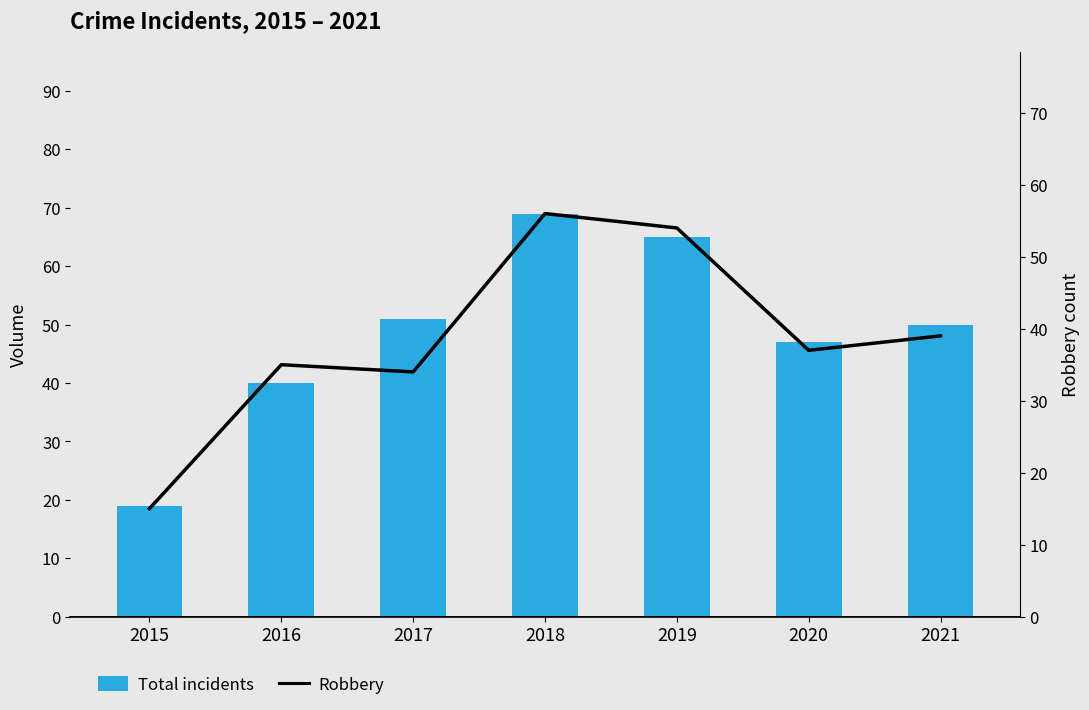

List the labels in order of Robbery value, largest first.

2018, 2019, 2021, 2020, 2016, 2017, 2015